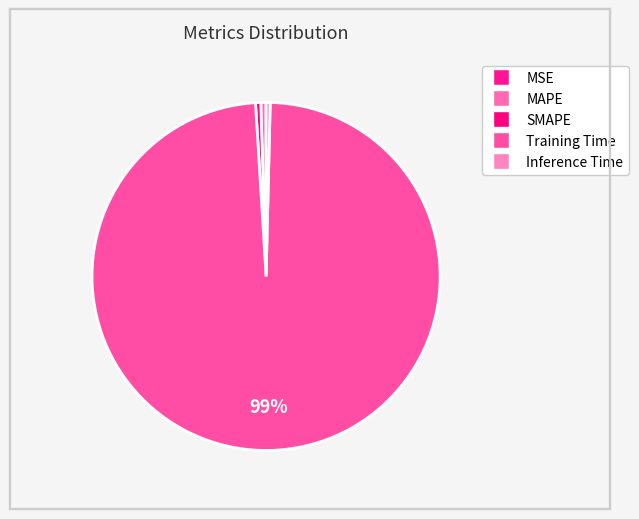

Which category has the smallest portion of the pie?

MSE